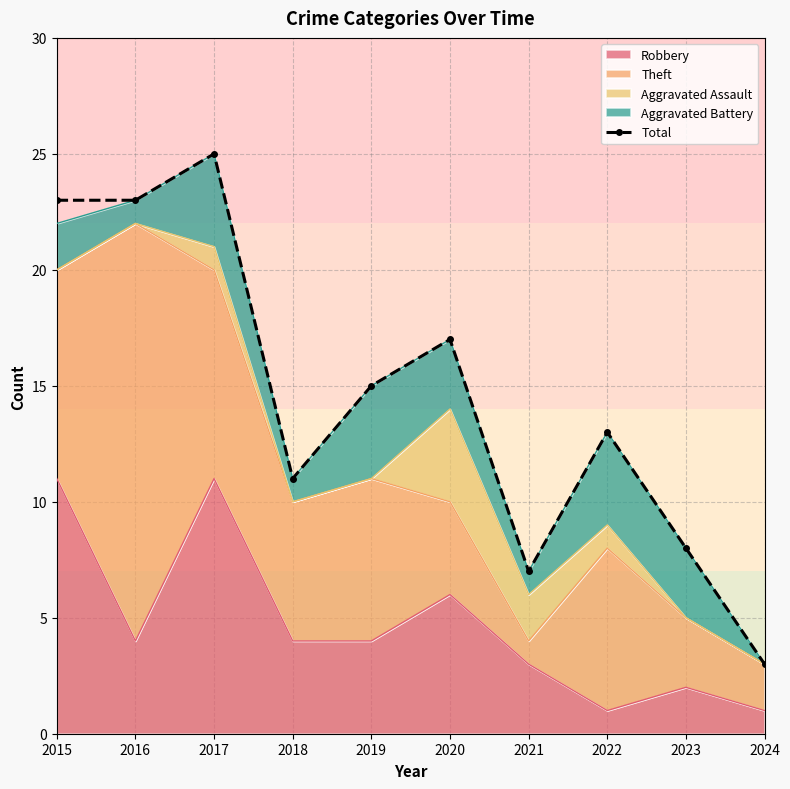

Between 2021 and 2015, which is larger?

2015